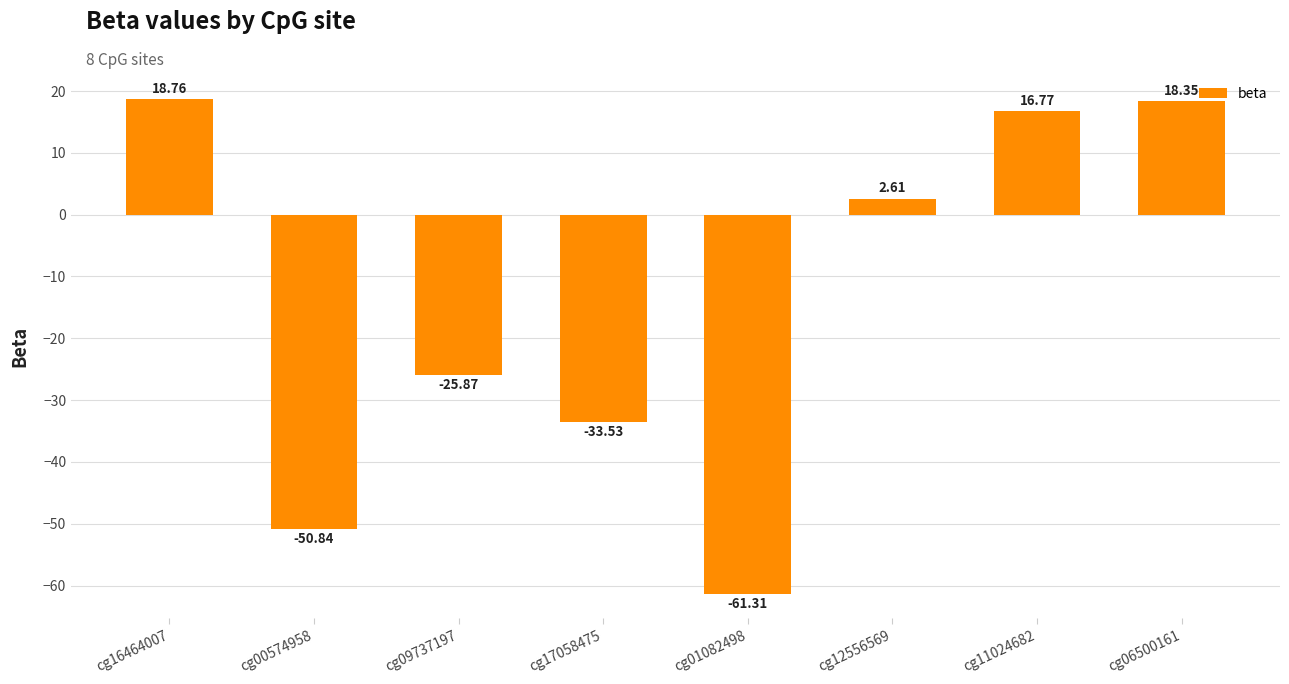

True or false: the data shows -61.3 at cg01082498.

True